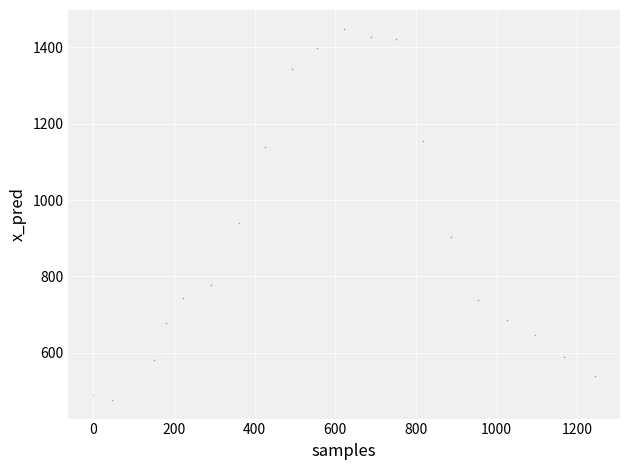

What Y value in the scatter plot is closest to 962?

938.9